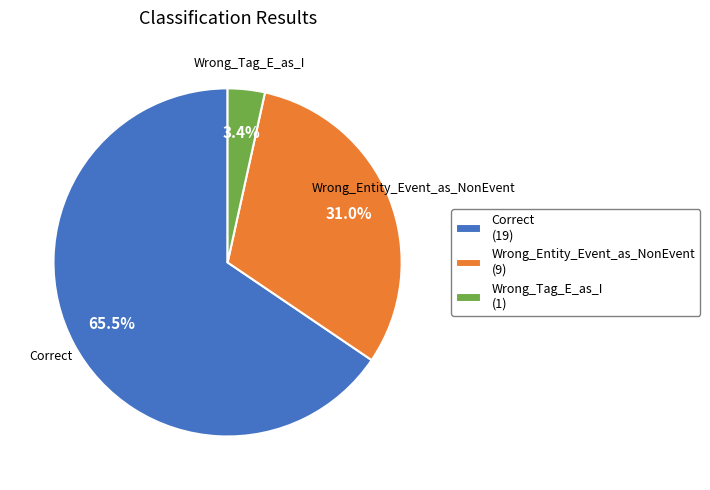

Count the number of slices in the pie.

3